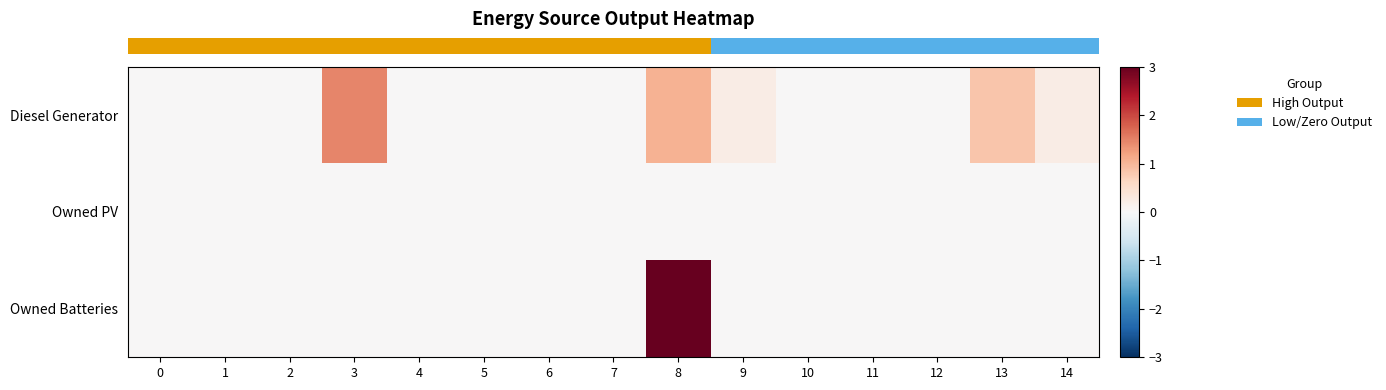

How many data points does each series have?

15